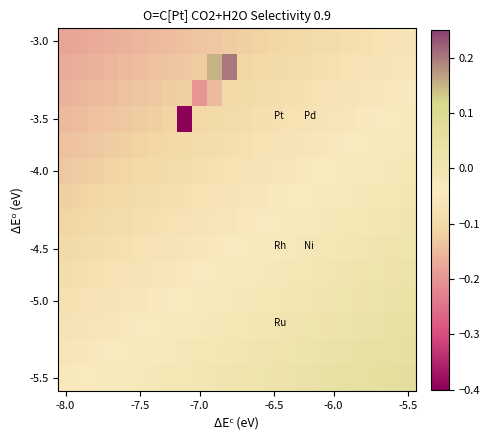

What is the maximum value shown in the chart?

0.2